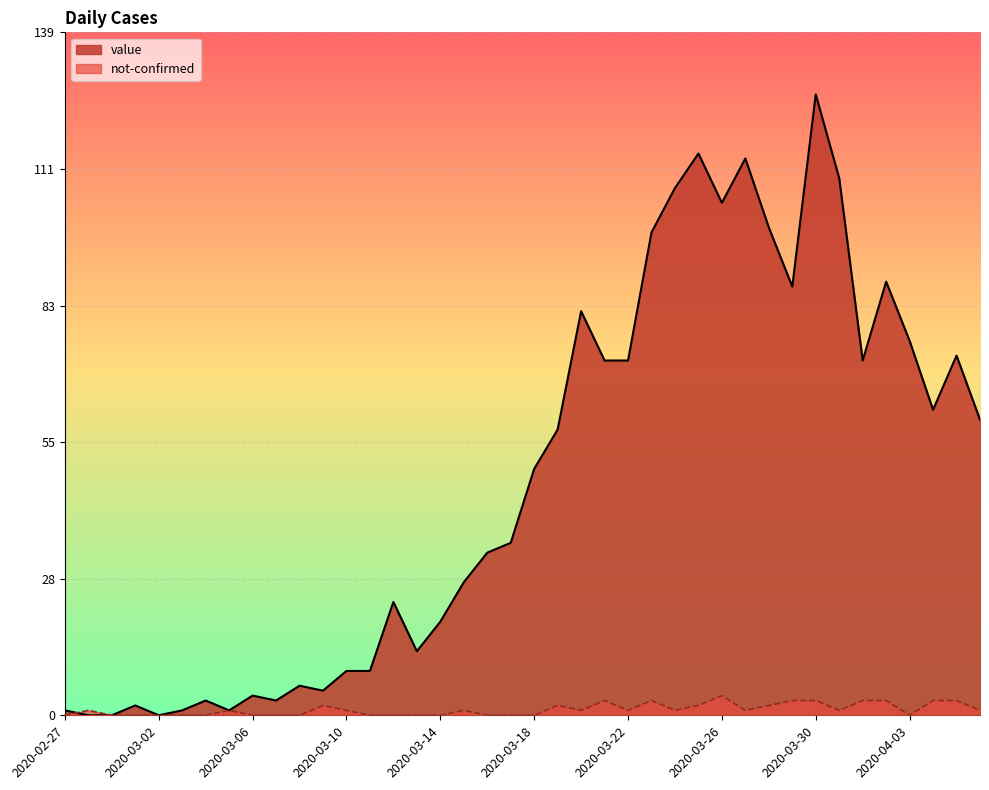

What is the difference between the highest and lowest values at 2020-03-08?

6